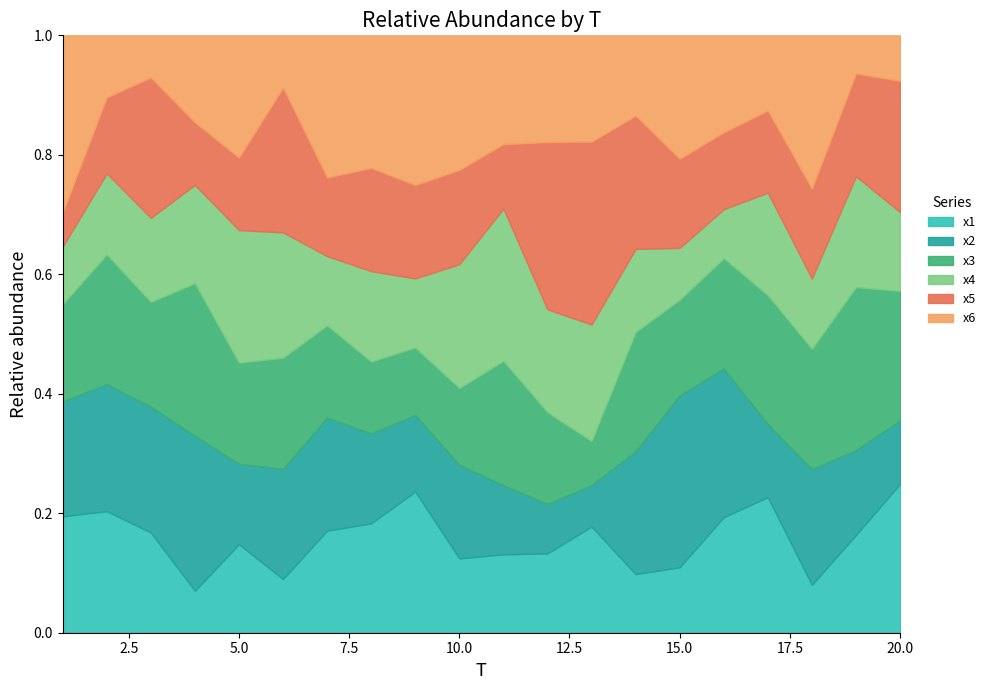

Is it true that x4 equals 3.3 at 18?

True